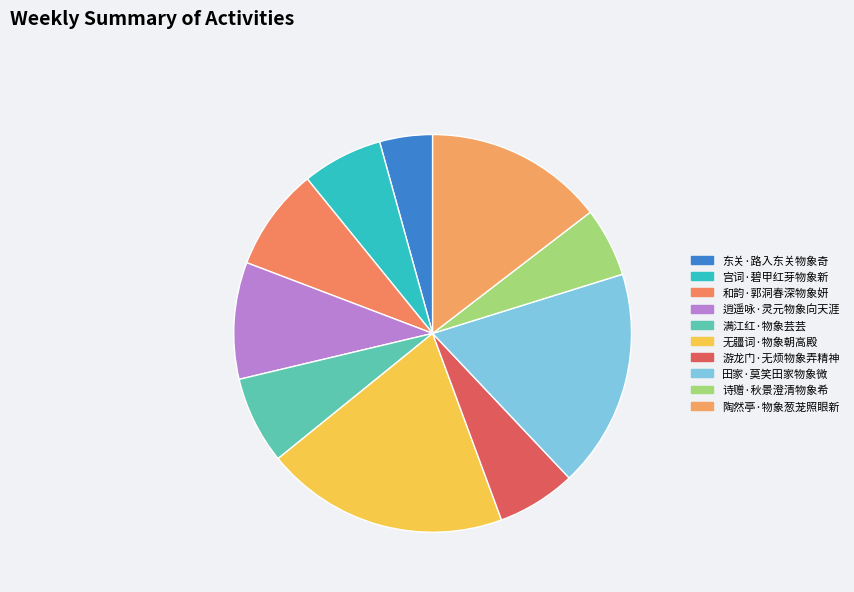

Is there a majority slice in this chart?

No